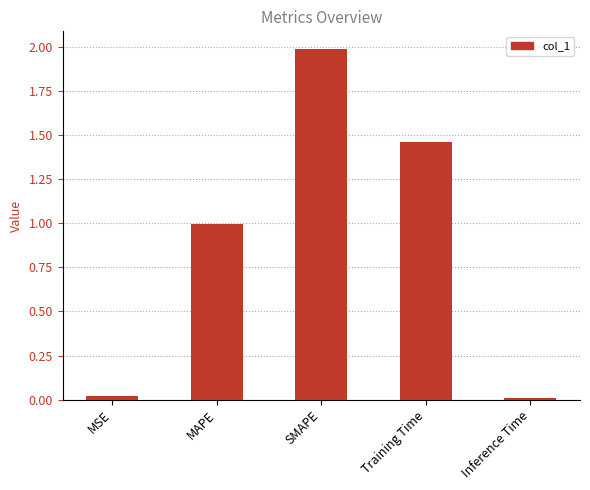

What is the label of the 1st bar from the left?

MSE